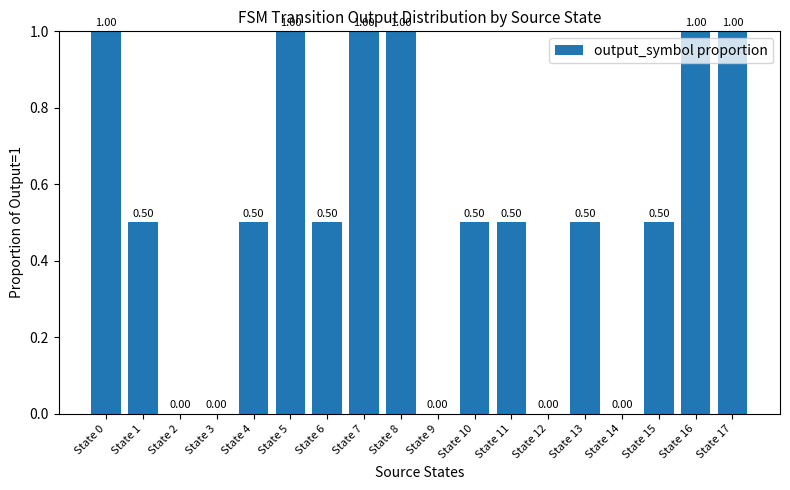

The chart shows a value of 0.0 at State 9. True or false?

True